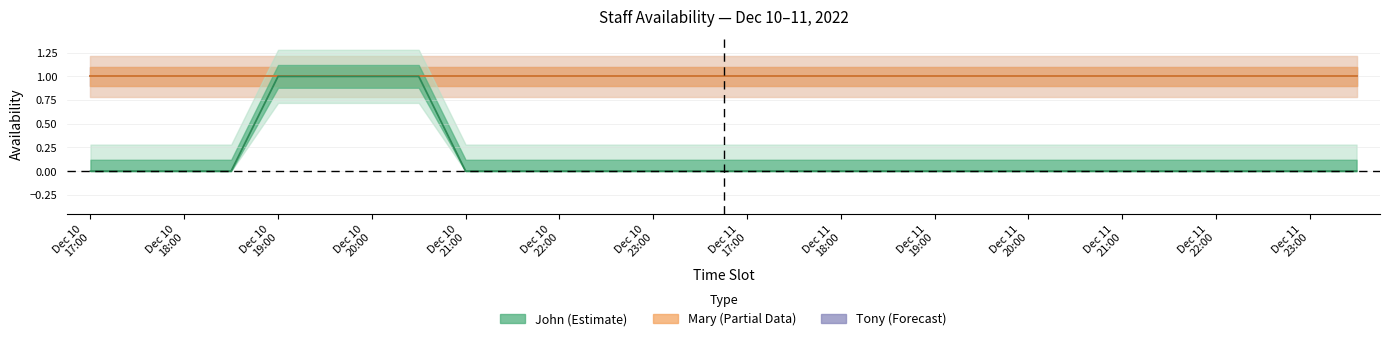

Reading left to right, transcribe all the data shown in this chart.

John: 17:00=0	17:30=0	18:00=0	18:30=0	19:00=1	19:30=1	20:00=1	20:30=1	21:00=0	21:30=0	22:00=0	22:30=0	23:00=0	23:30=0	17:00=0	17:30=0	18:00=0	18:30=0	19:00=0	19:30=0	20:00=0	20:30=0	21:00=0	21:30=0	22:00=0	22:30=0	23:00=0	23:30=0
Mary: 17:00=1	17:30=1	18:00=1	18:30=1	19:00=1	19:30=1	20:00=1	20:30=1	21:00=1	21:30=1	22:00=1	22:30=1	23:00=1	23:30=1	17:00=1	17:30=1	18:00=1	18:30=1	19:00=1	19:30=1	20:00=1	20:30=1	21:00=1	21:30=1	22:00=1	22:30=1	23:00=1	23:30=1
Tony: 17:00=1	17:30=1	18:00=1	18:30=1	19:00=1	19:30=1	20:00=1	20:30=1	21:00=1	21:30=1	22:00=1	22:30=1	23:00=1	23:30=1	17:00=1	17:30=1	18:00=1	18:30=1	19:00=1	19:30=1	20:00=1	20:30=1	21:00=1	21:30=1	22:00=1	22:30=1	23:00=1	23:30=1